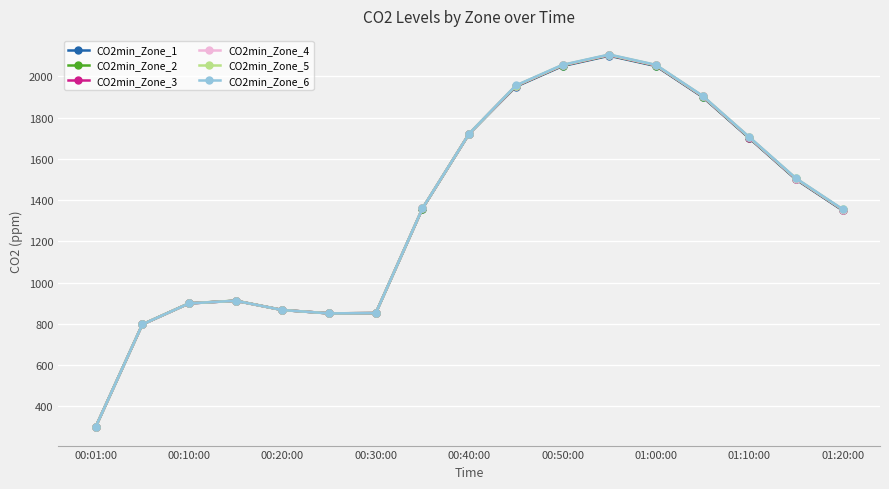

True or false: CO2min_Zone_5 has more than 1 interior local peaks.

True